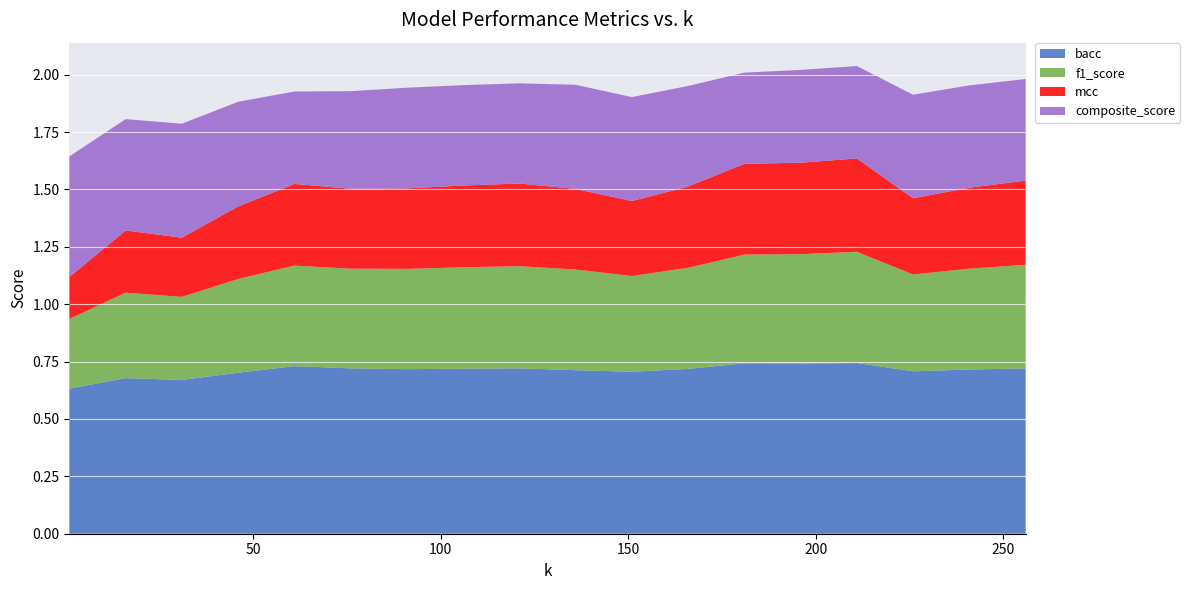

Reading left to right, list all the values displayed in this chart.

bacc: 1=0.6	16=0.7	31=0.7	46=0.7	61=0.7	76=0.7	91=0.7	106=0.7	121=0.7	136=0.7	151=0.7	166=0.7	181=0.7	196=0.7	211=0.7	226=0.7	241=0.7	256=0.7
f1_score: 1=0.3	16=0.4	31=0.4	46=0.4	61=0.4	76=0.4	91=0.4	106=0.4	121=0.4	136=0.4	151=0.4	166=0.4	181=0.5	196=0.5	211=0.5	226=0.4	241=0.4	256=0.5
mcc: 1=0.2	16=0.3	31=0.3	46=0.3	61=0.4	76=0.3	91=0.4	106=0.4	121=0.4	136=0.4	151=0.3	166=0.4	181=0.4	196=0.4	211=0.4	226=0.3	241=0.4	256=0.4
composite_score: 1=0.5	16=0.5	31=0.5	46=0.5	61=0.4	76=0.4	91=0.4	106=0.4	121=0.4	136=0.5	151=0.5	166=0.4	181=0.4	196=0.4	211=0.4	226=0.5	241=0.4	256=0.4